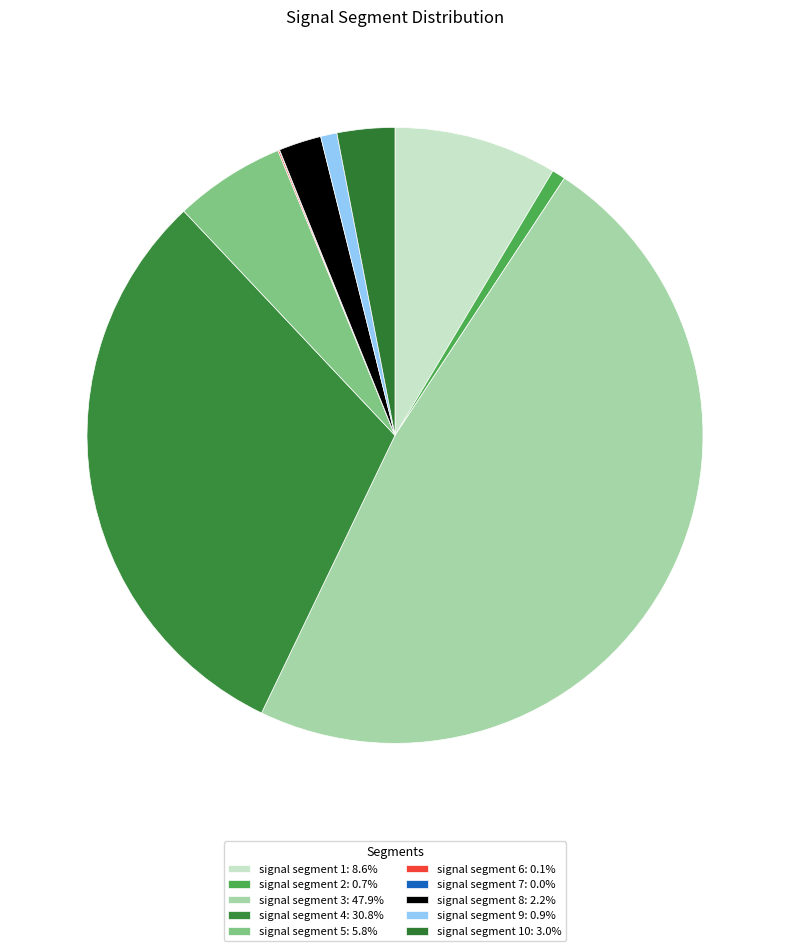

To the nearest percent, what is the average slice percentage?

10%